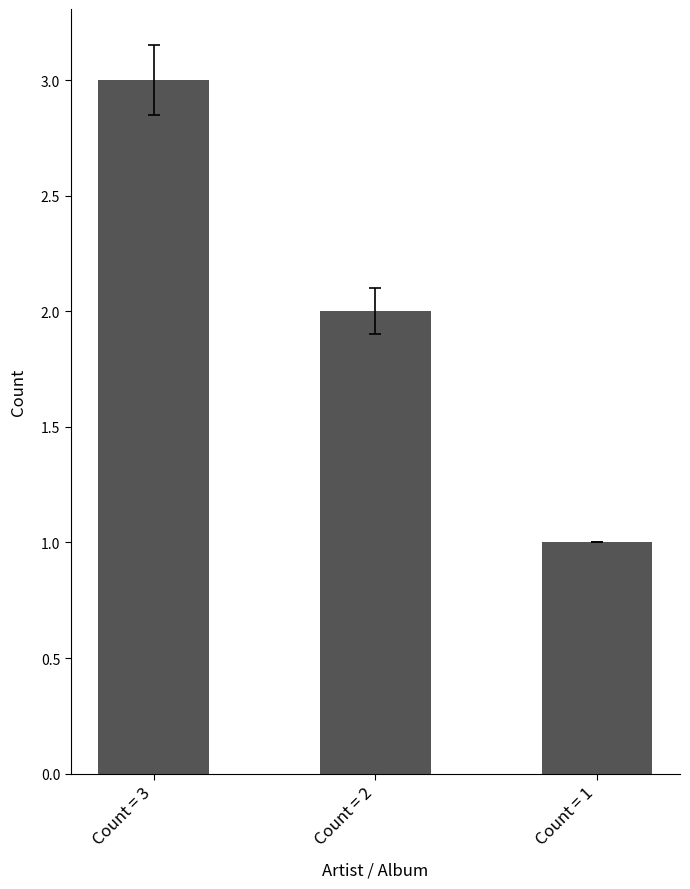

Between Count = 3 and Count = 2, which is larger?

Count = 3